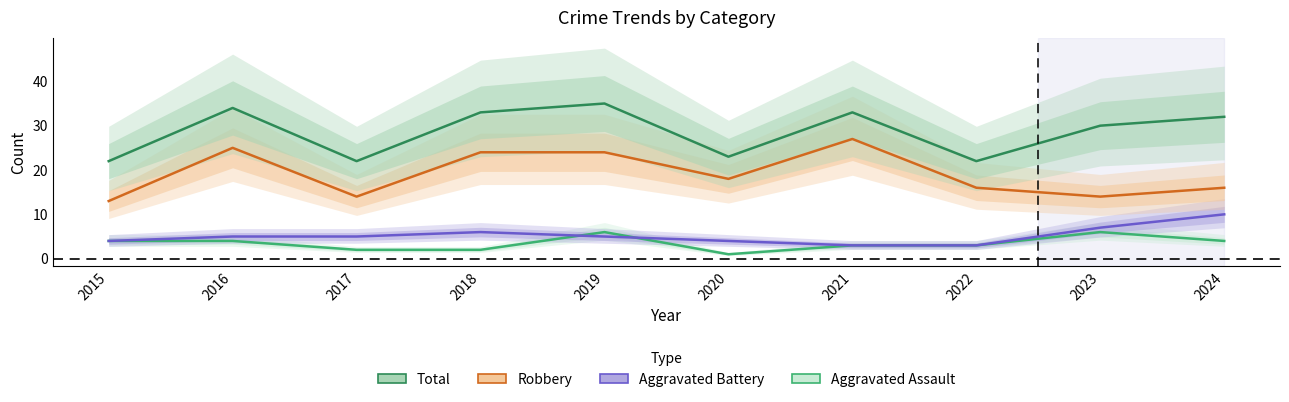

Rank the series by their maximum value, from lowest to highest.

Aggravated Assault, Aggravated Battery, Robbery, Total